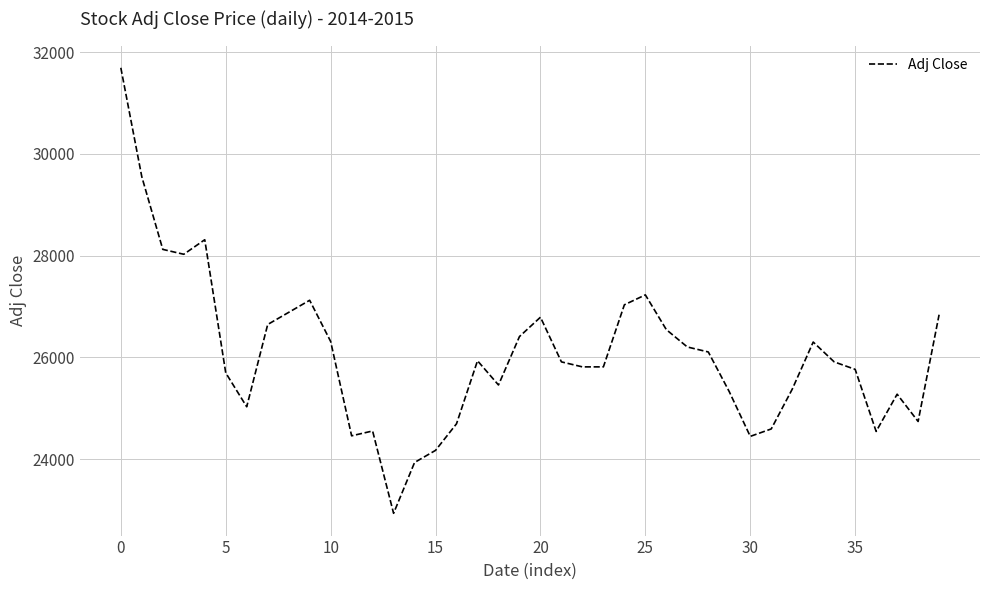

What is the difference between the maximum and minimum values?

8756